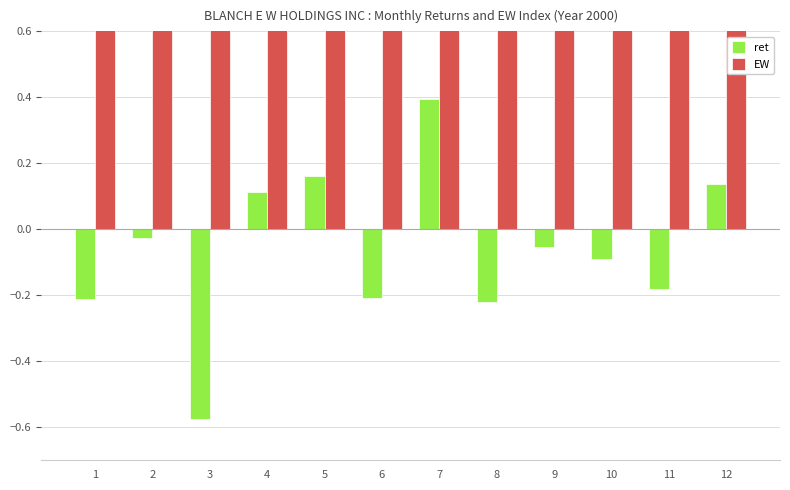

Is the value of EW at 5 greater than the value of ret at 4?

Yes